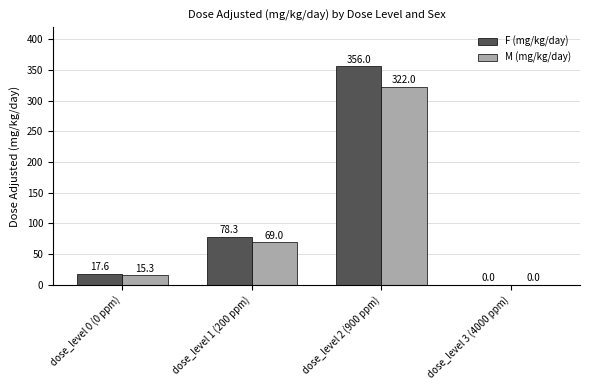

What is the sum of all F (mg/kg/day) values?

451.9